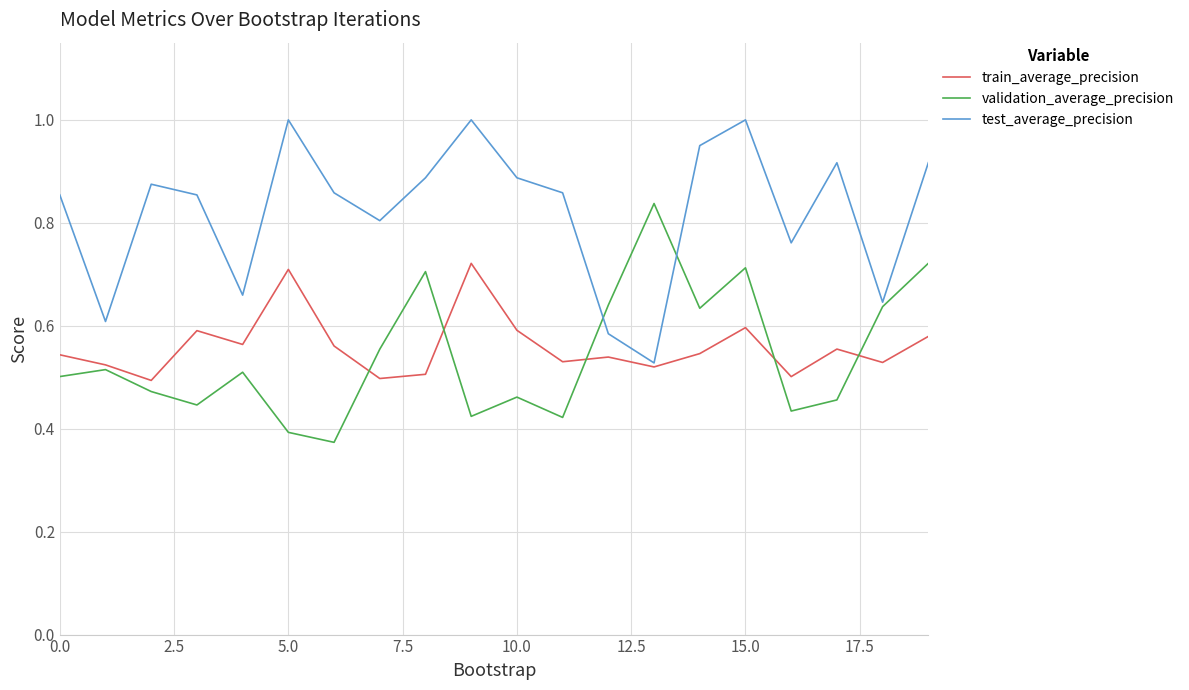

List the series in order of their peak value, highest first.

test_average_precision, validation_average_precision, train_average_precision